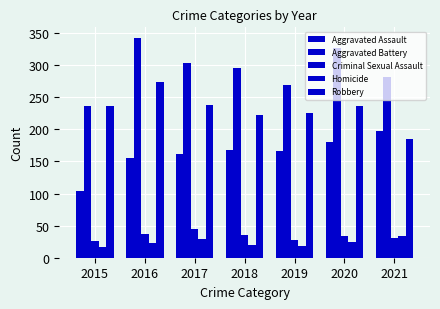

Does the chart contain stacked bars?

No